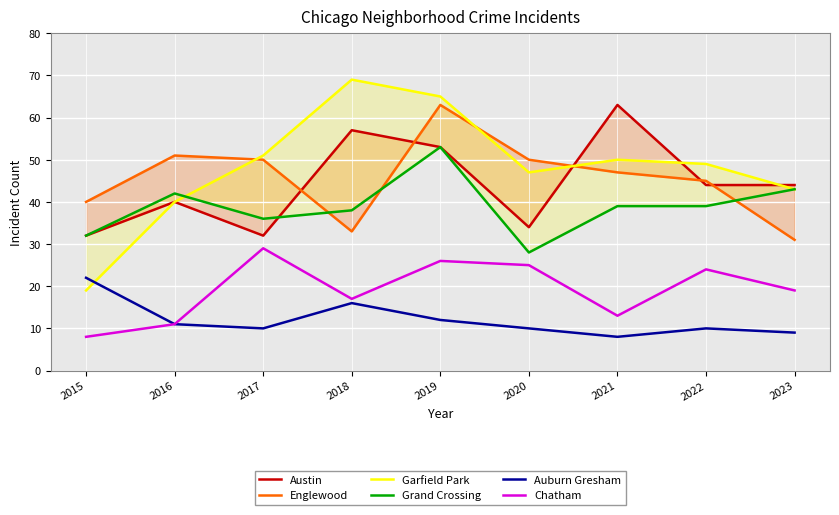

At which category is the sum across all series the highest?

2019